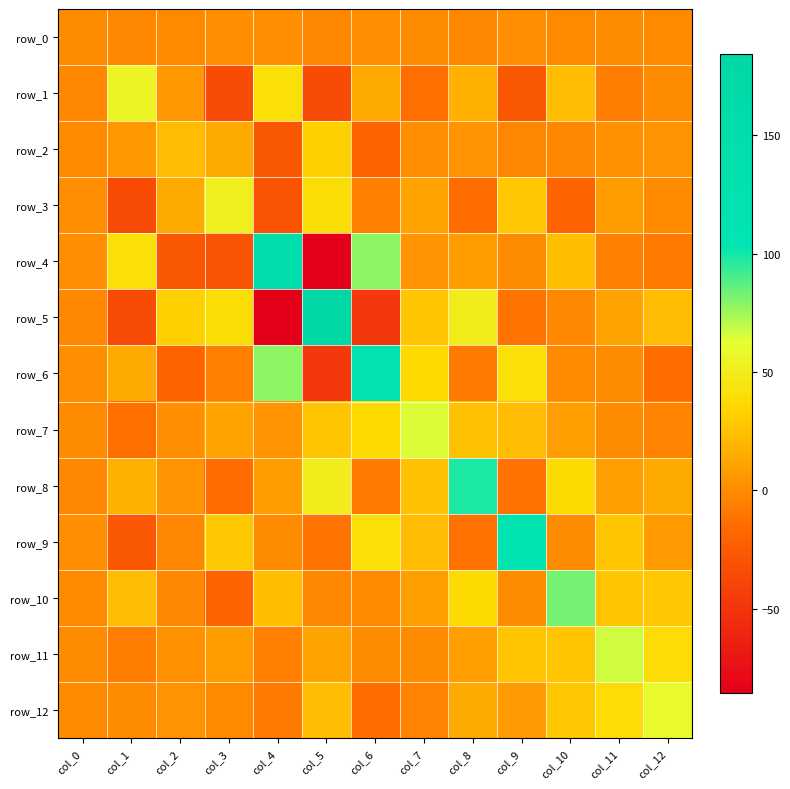

The value of row_0 at col_7 is 0.7. True or false?

True